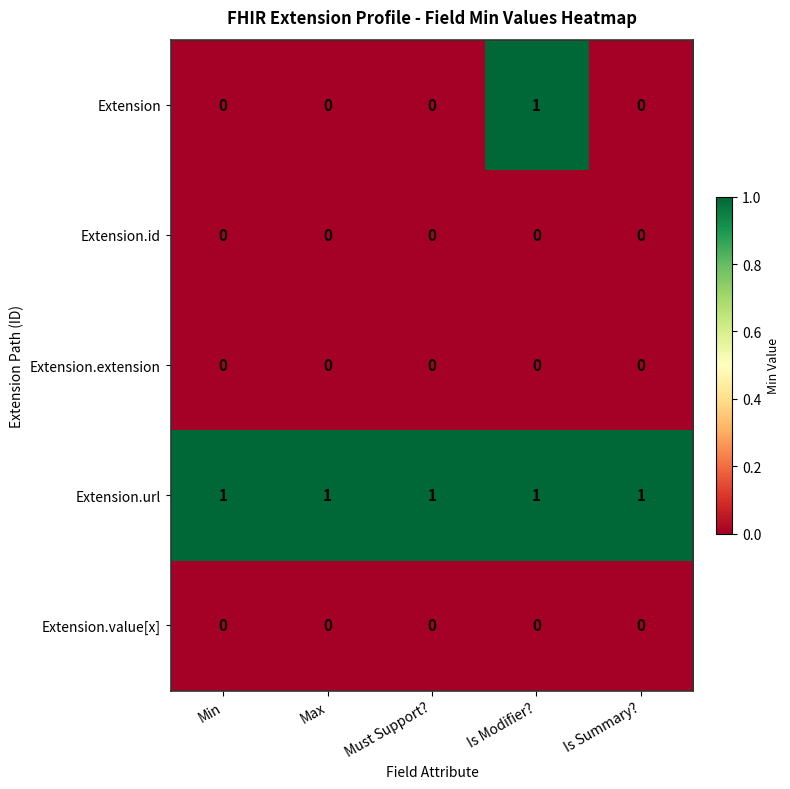

The value of Extension at Min is 0. True or false?

True